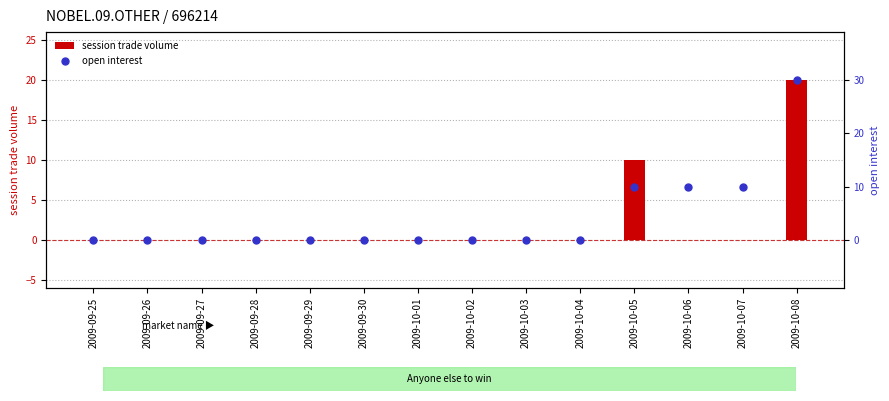

Which series has the widest spread of Y values?

open interest